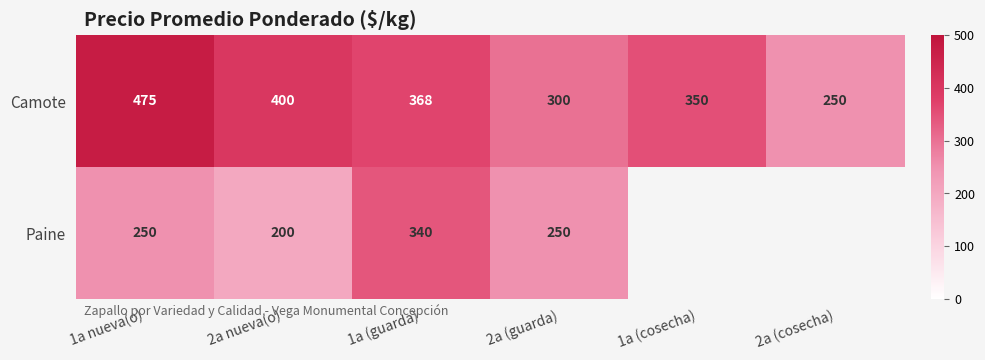

What is the average value of the Camote series?

357